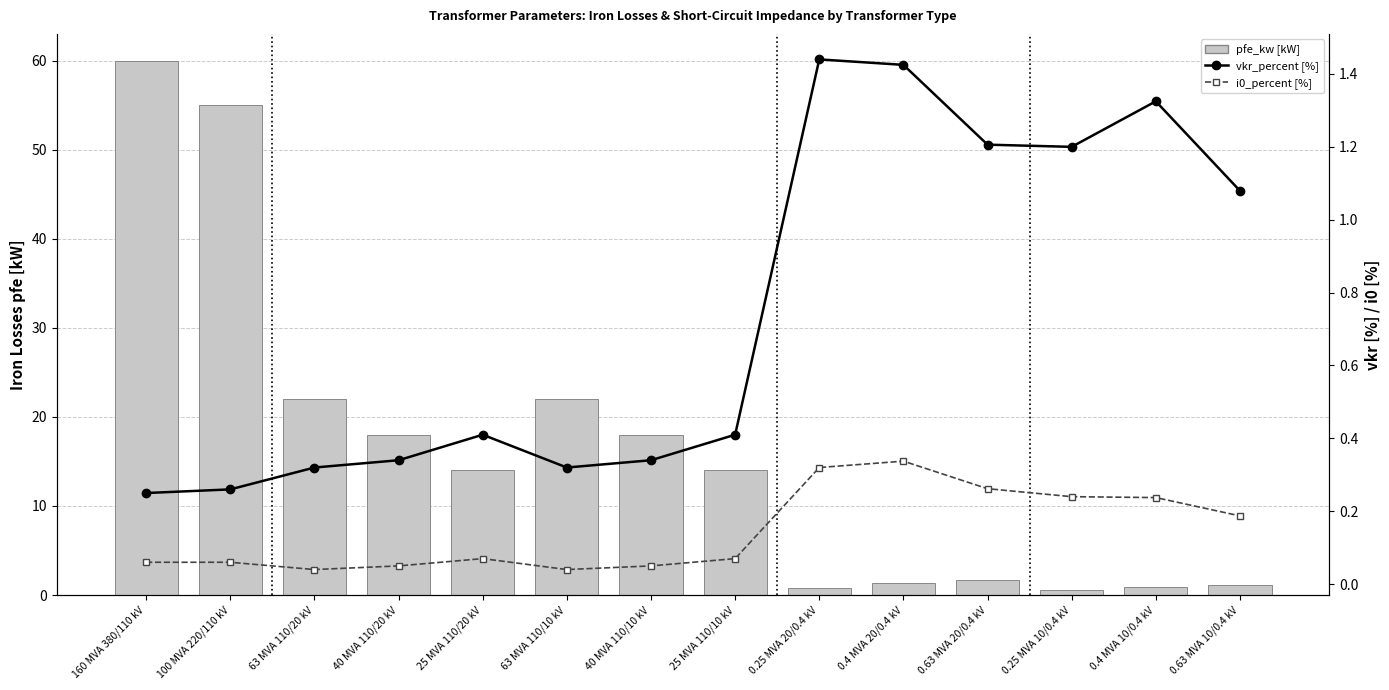

Are the bars horizontal?

No